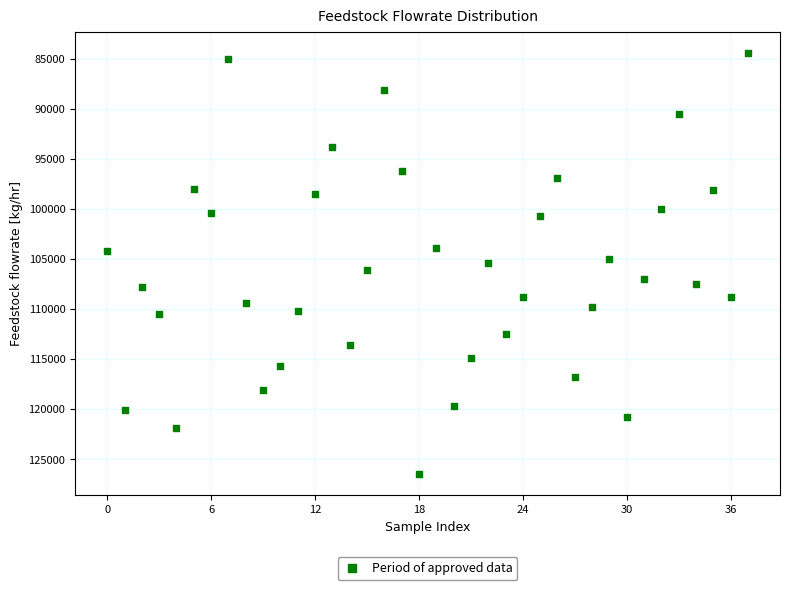

What is the range of Y values (max minus min)?

42046.7